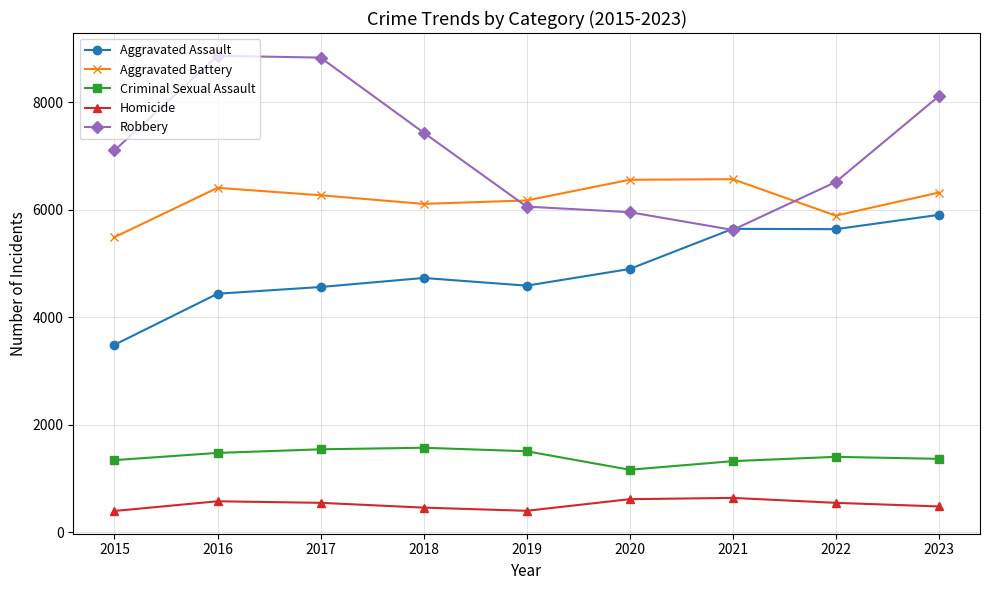

Count the number of data series in this chart.

5